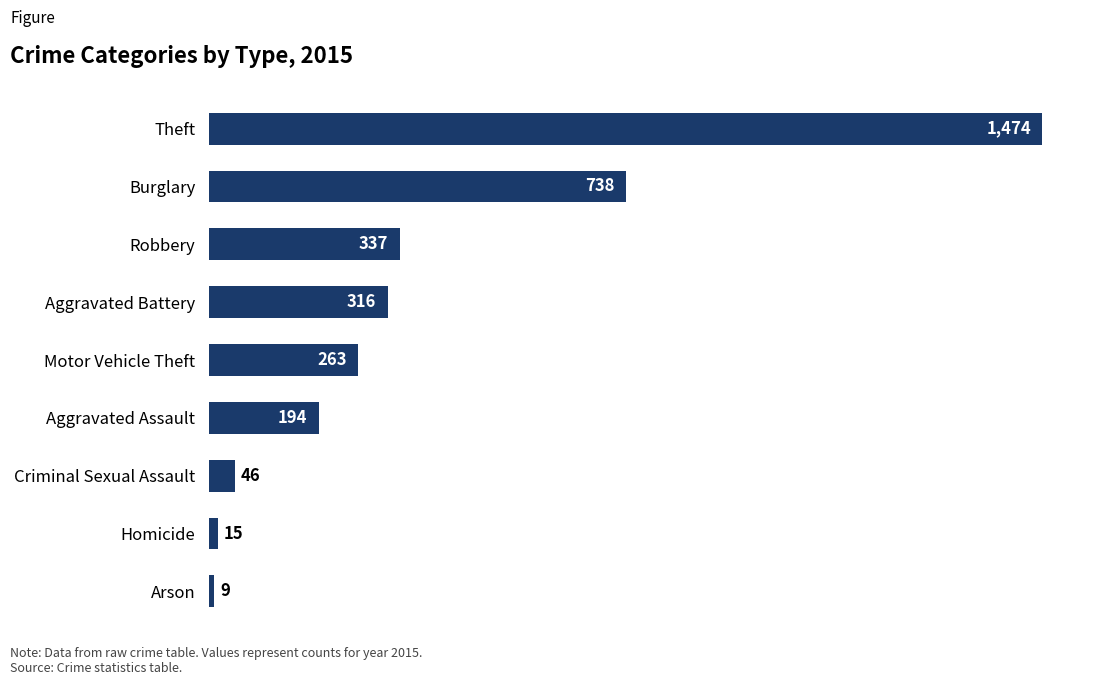

How many data points are less than 263?

4